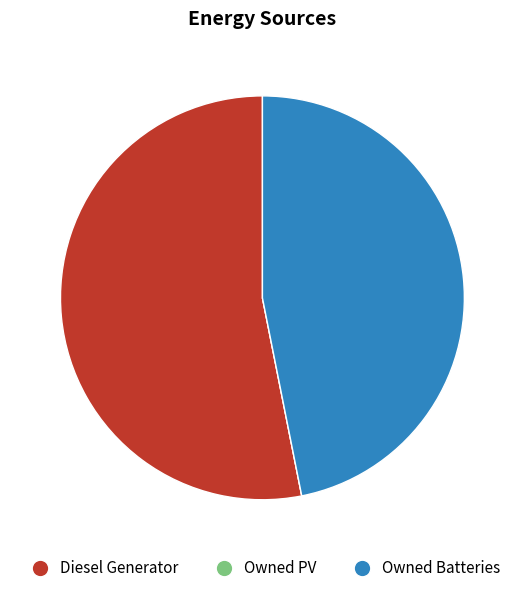

Does any single category account for the majority?

Yes